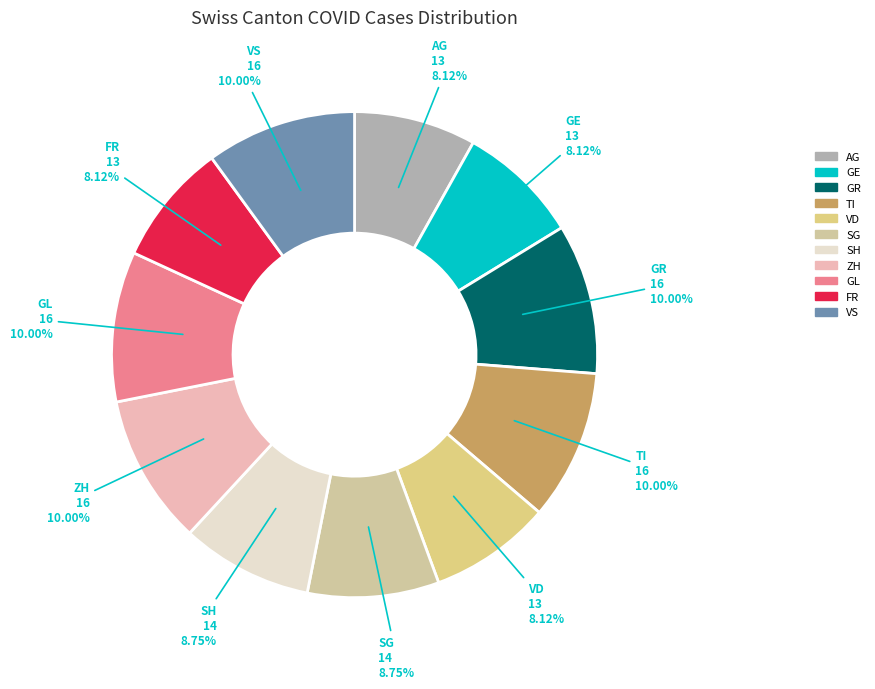

Count the number of slices in the pie.

11